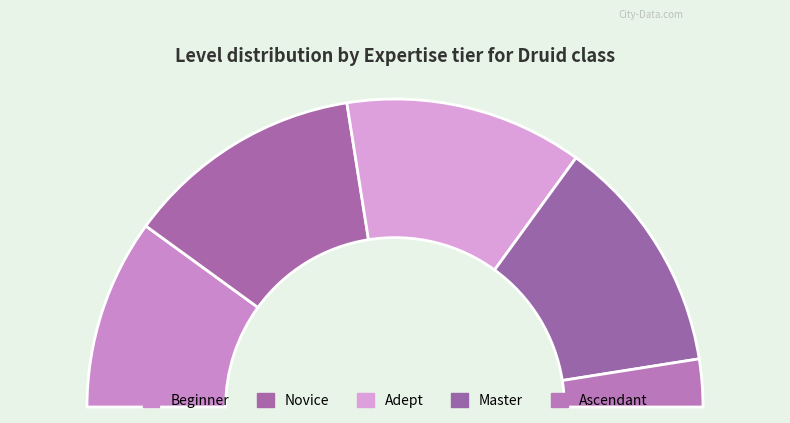

What is the smallest slice in the pie chart?

Ascendant